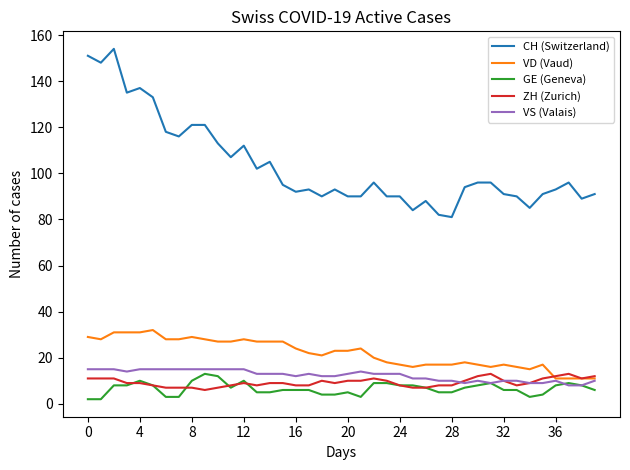

After their last crossing, which series has the higher values: VS (Valais) or ZH (Zurich)?

ZH (Zurich)